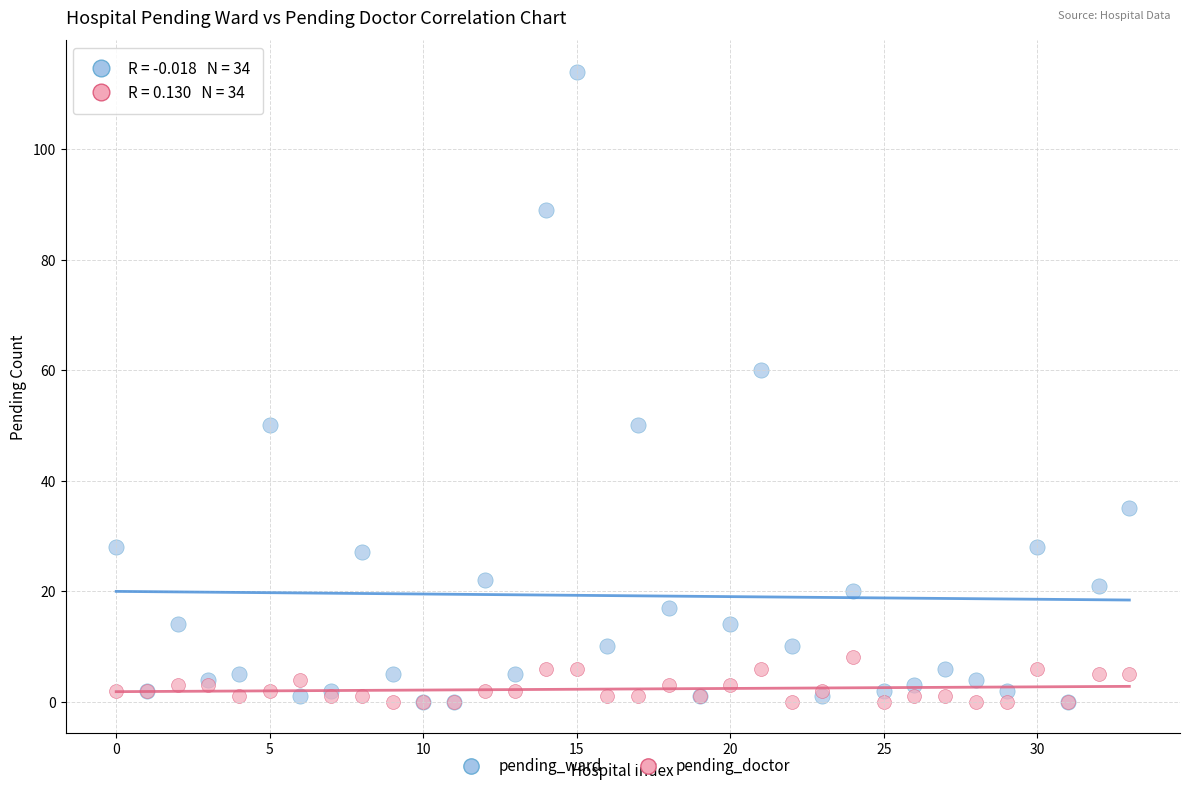

Across all series, what Y value is closest to 57?

60